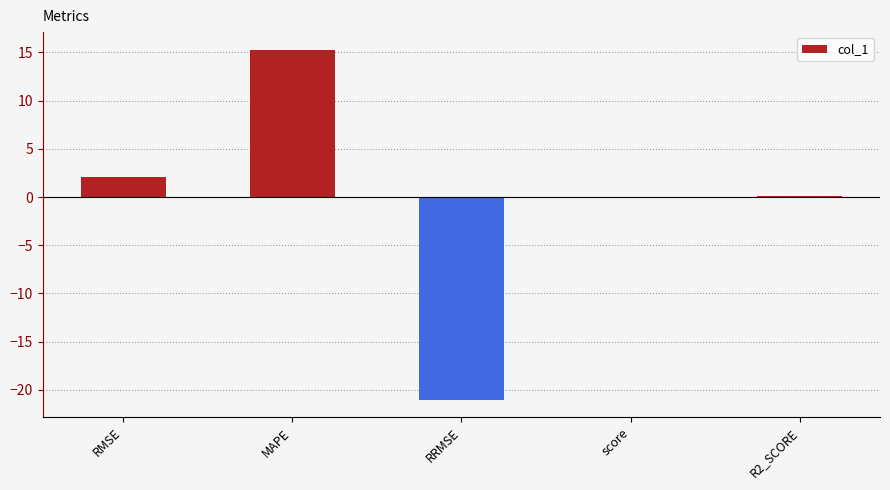

Does the chart contain stacked bars?

No